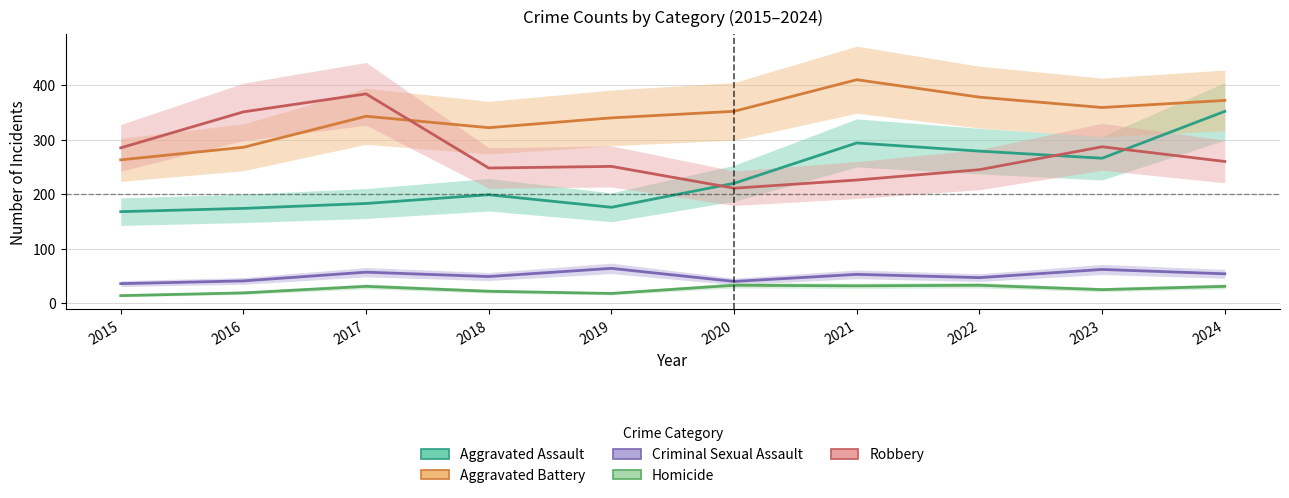

Count the number of data series in this chart.

5